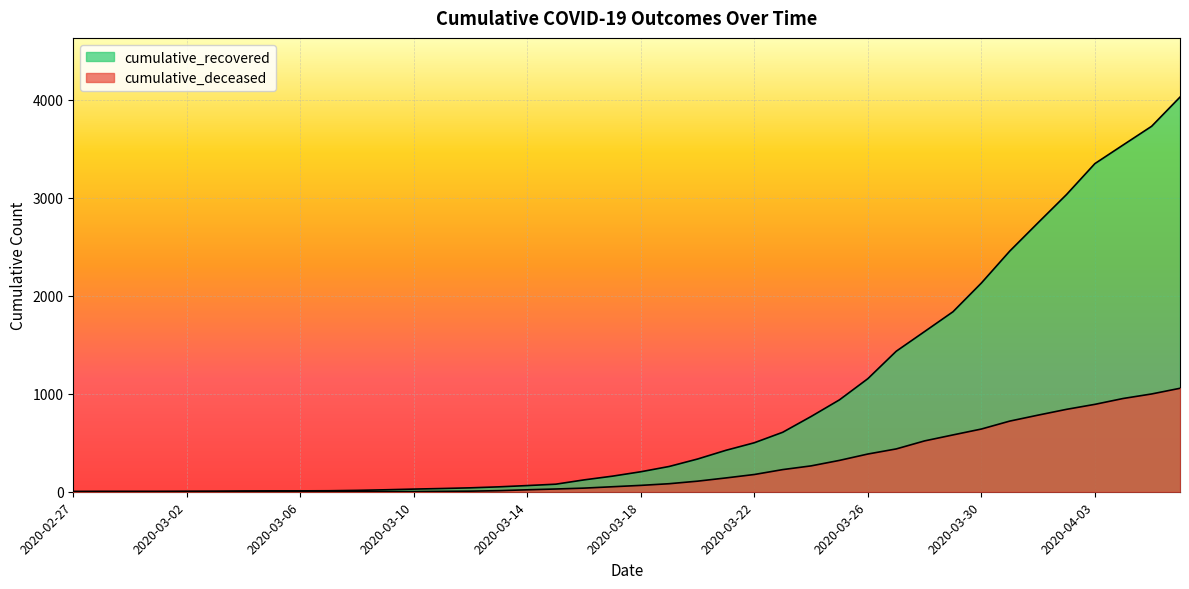

The value of cumulative_deceased at 2020-03-17 is 51. True or false?

True